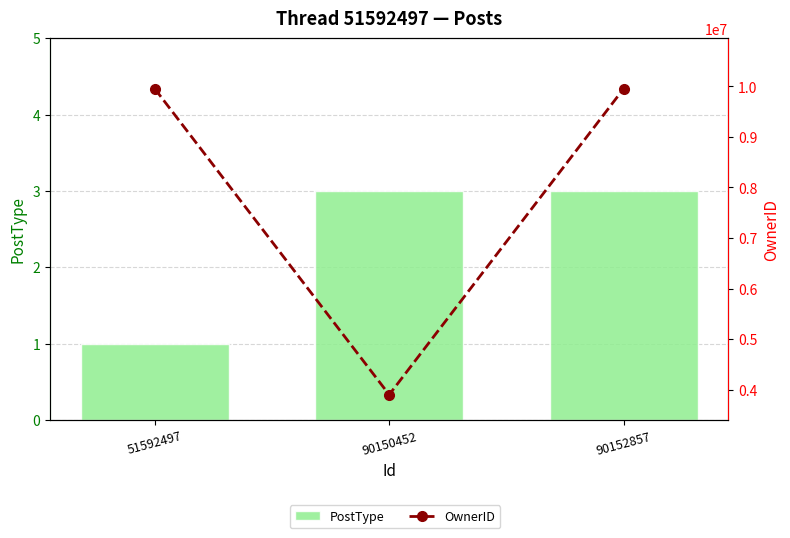

What are all the series names shown in the legend?

PostType, OwnerID